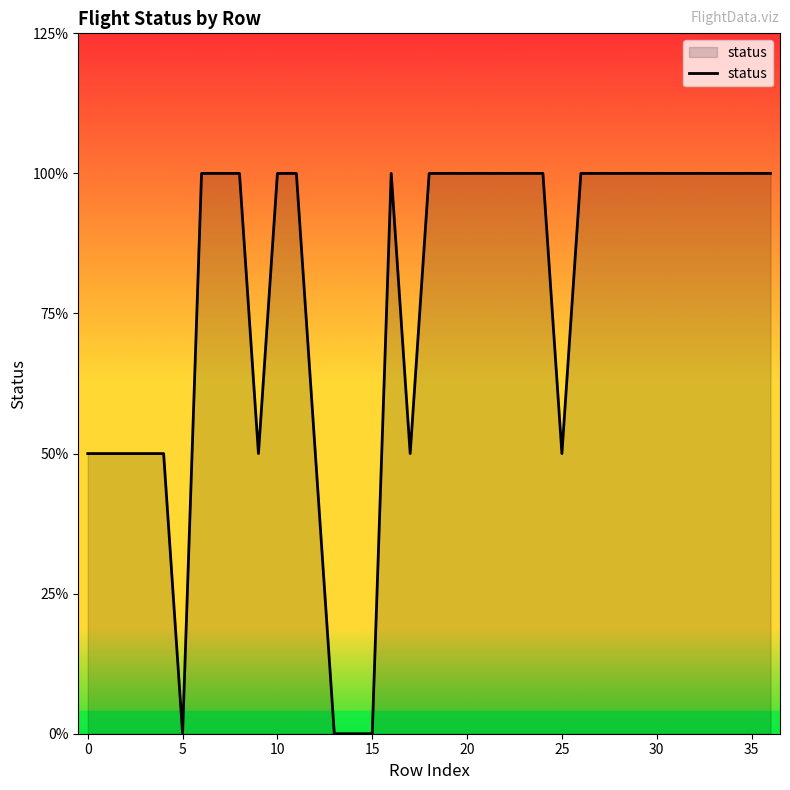

At which category does the data reach its first local peak?

16